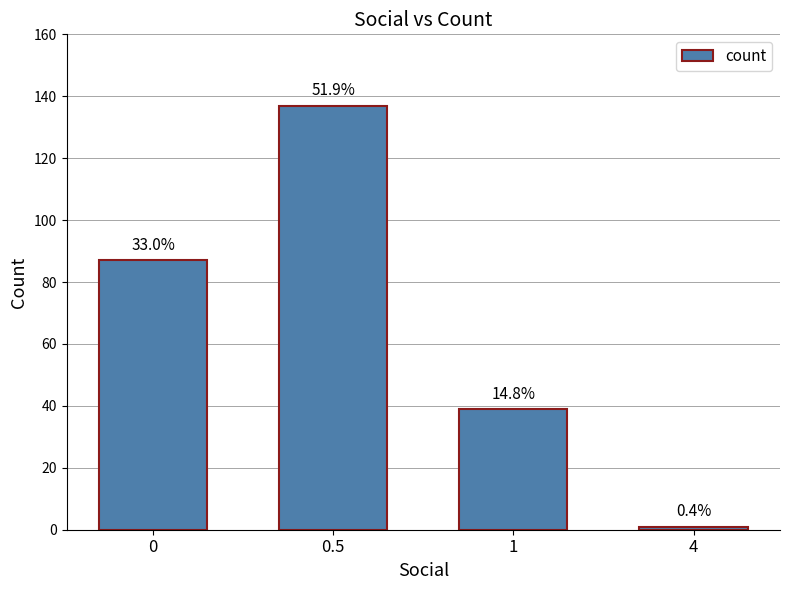

Are the bars horizontal?

No